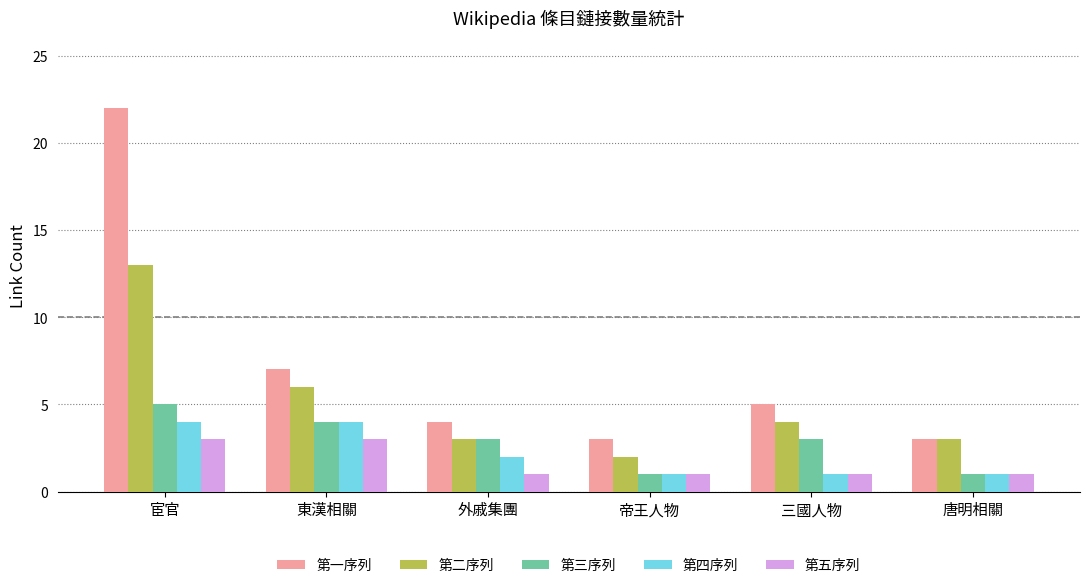

What are all the series names shown in the legend?

第一序列, 第二序列, 第三序列, 第四序列, 第五序列